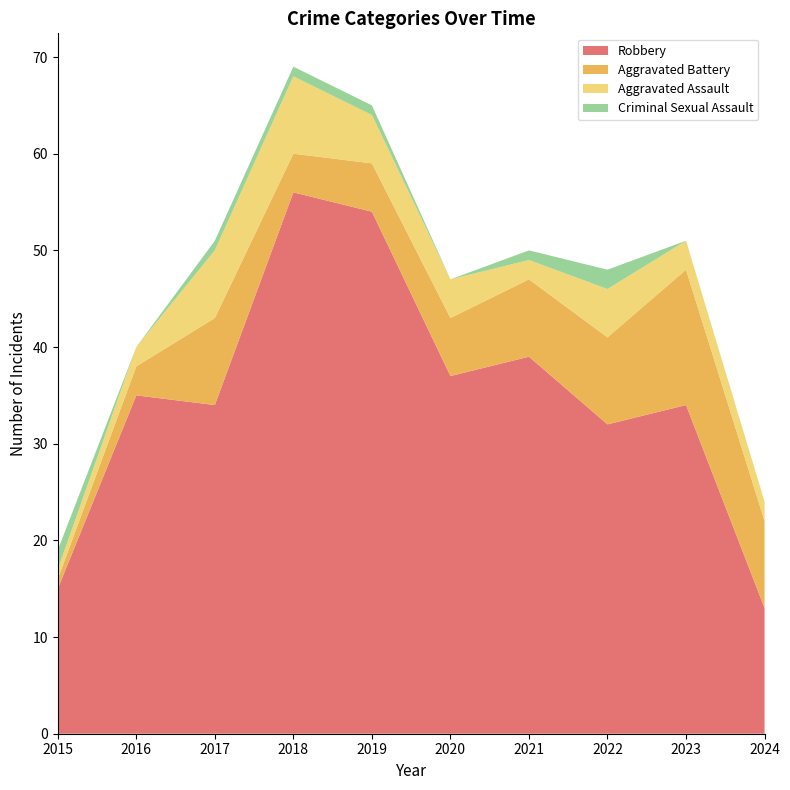

Reading left to right, what are all the values shown in this chart?

Robbery: 15	35	34	56	54	37	39	32	34	13
Aggravated Battery: 1	3	9	4	5	6	8	9	14	9
Aggravated Assault: 1	2	7	8	5	4	2	5	3	2
Criminal Sexual Assault: 2	0	1	1	1	0	1	2	0	0